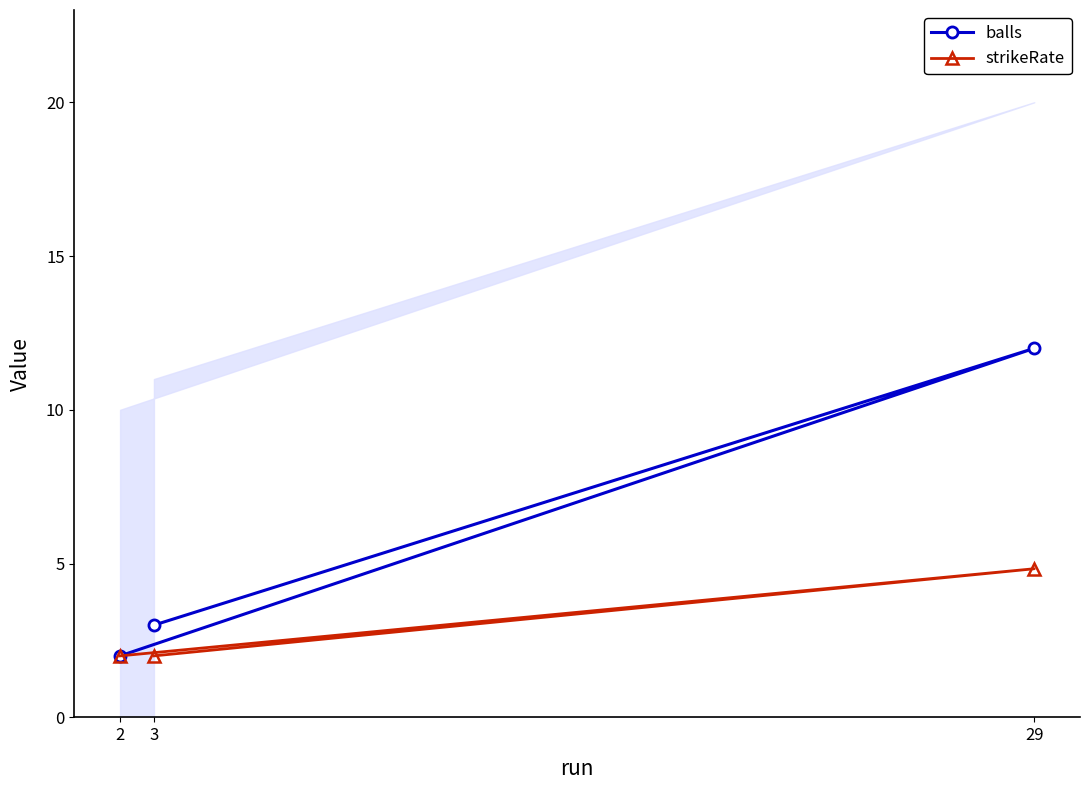

At which label is balls closest to 7?

3